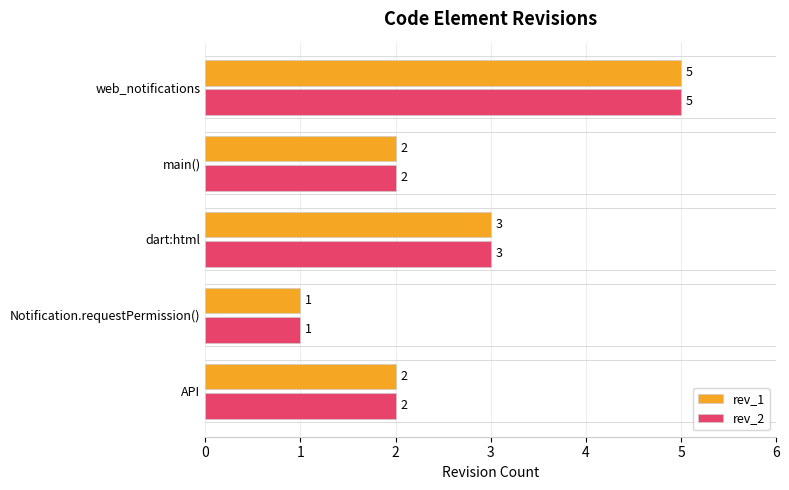

At which label is rev_1 closest to 3?

dart:html